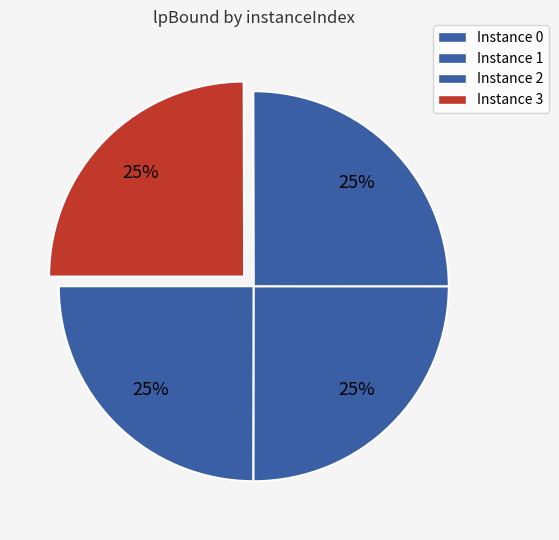

Is there any slice that represents more than half of the pie?

No